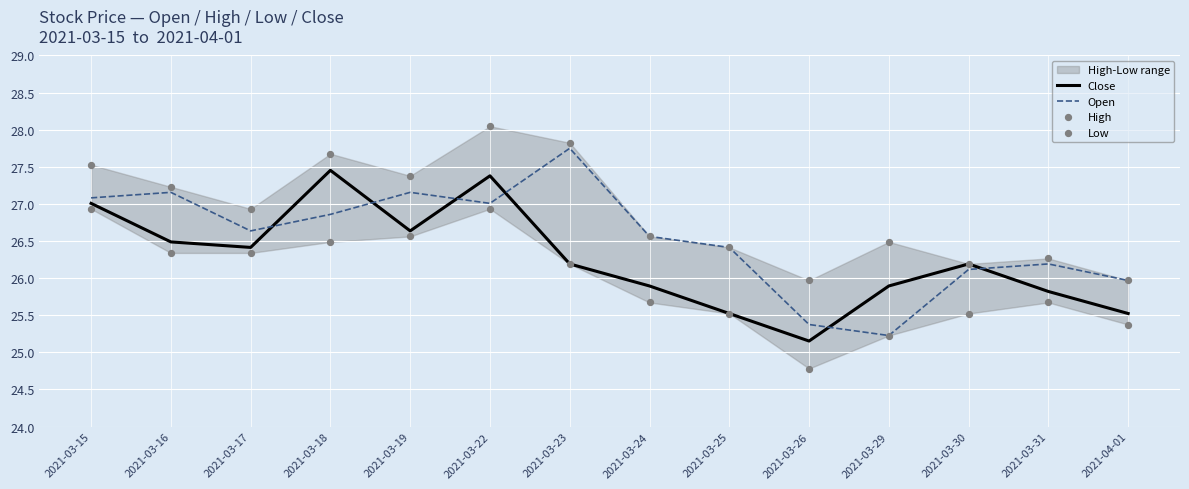

Which series contains the highest Y value?

High